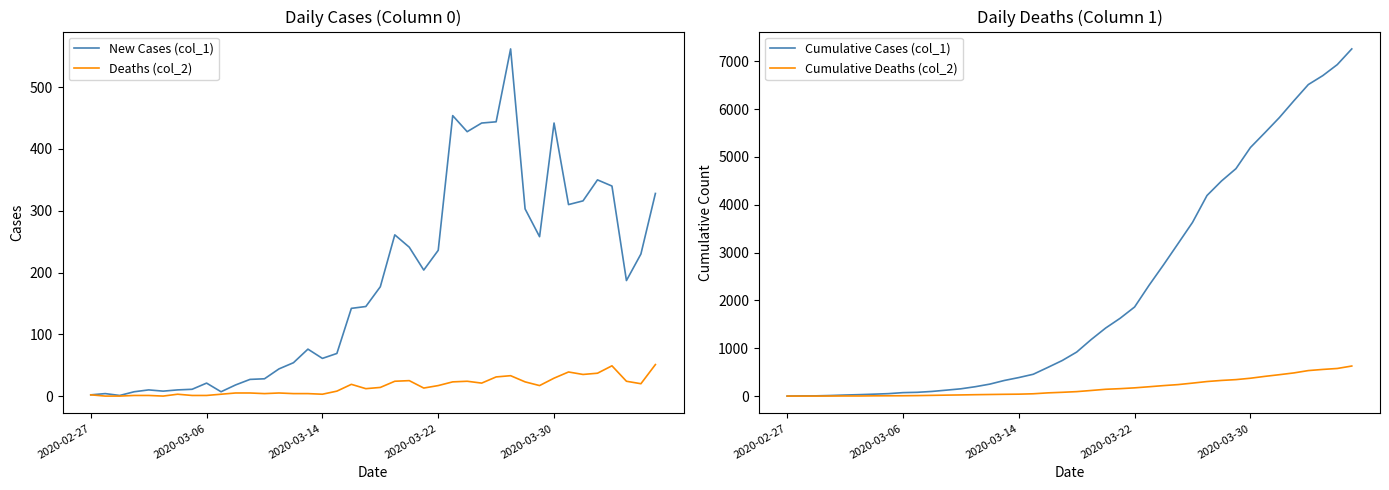

Which series has the largest total across all categories?

Cumulative Cases (col_1)